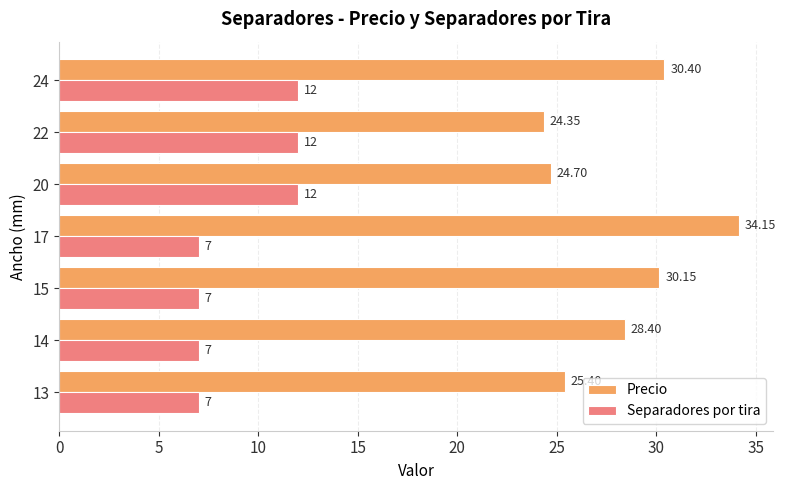

Which series has the largest range (max minus min)?

Precio